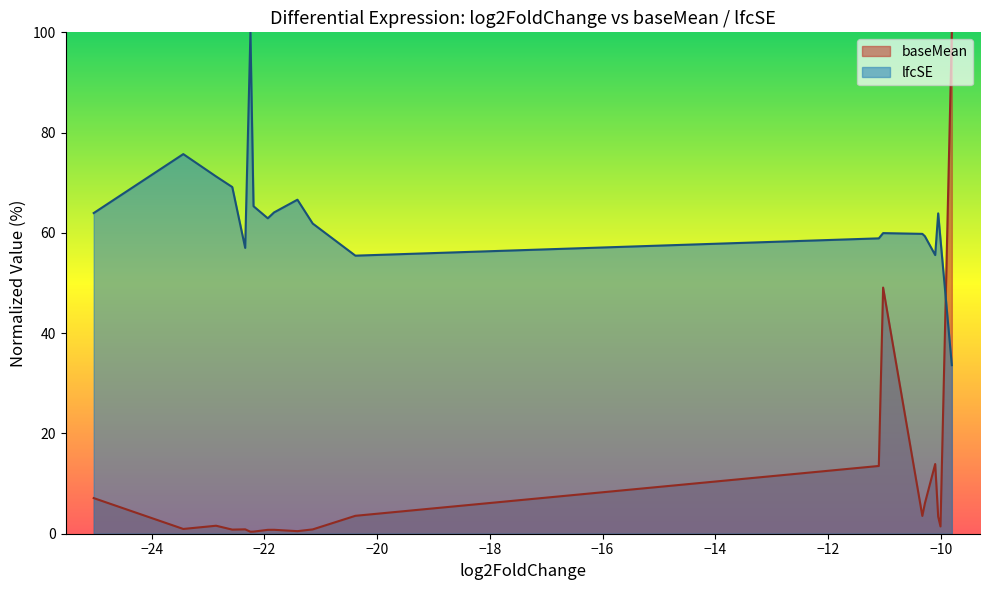

List the series in order of their overall mean, lowest first.

baseMean, lfcSE